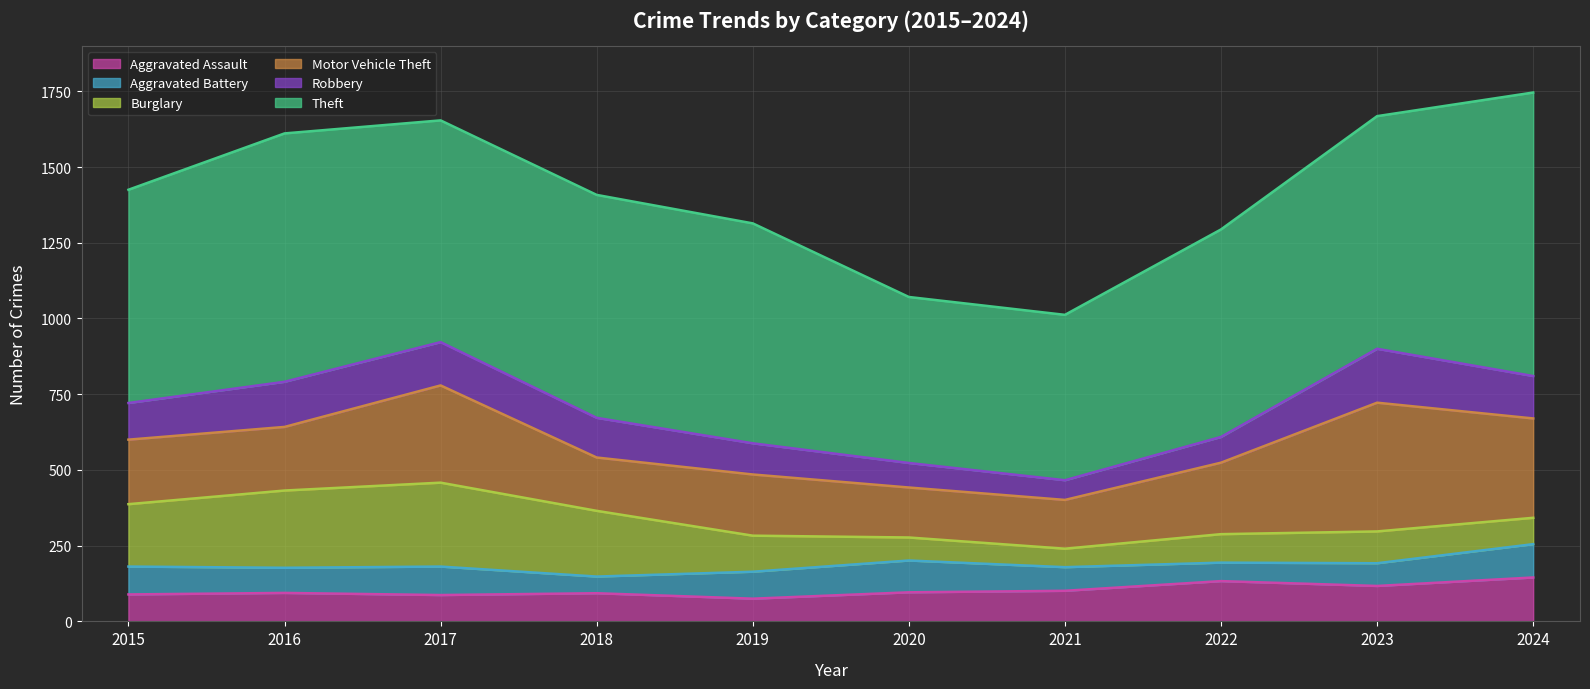

What is the difference between the Robbery values at 2021 and 2019?

38